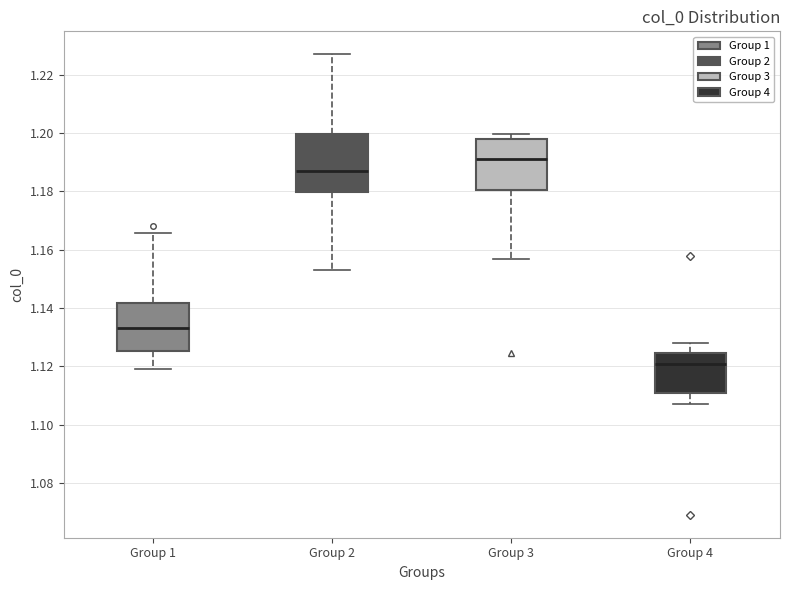

Which box has the lowest median line?

Group 4